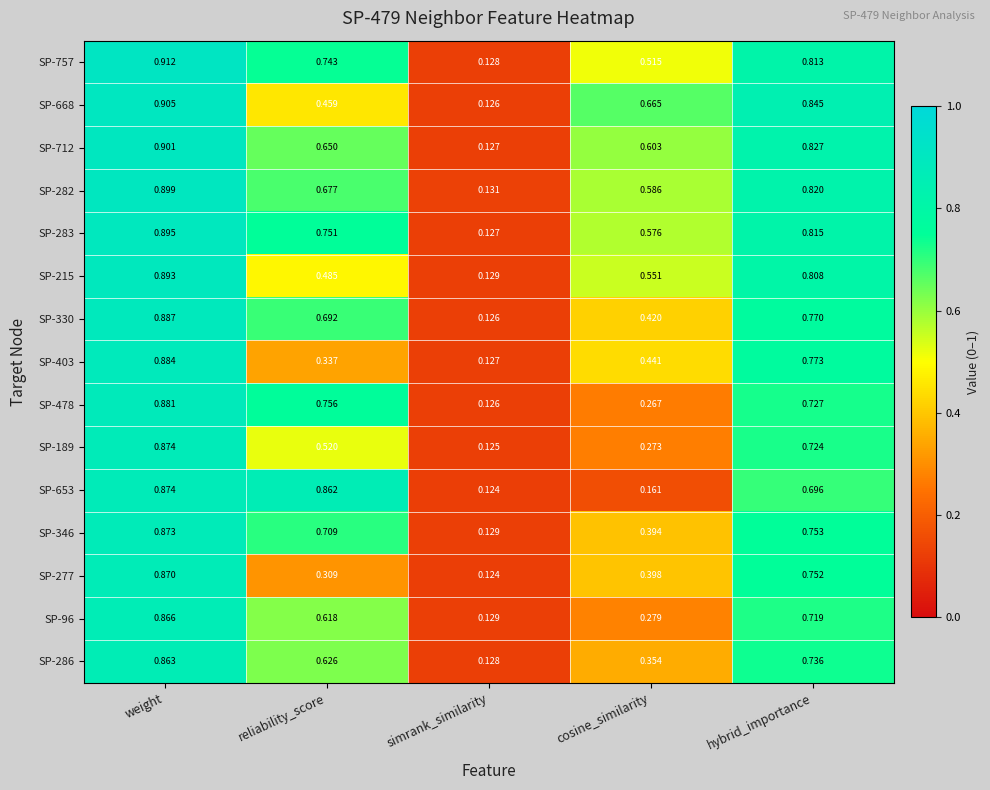

Rank the categories by SP-712 value from lowest to highest.

simrank_similarity, cosine_similarity, reliability_score, hybrid_importance, weight